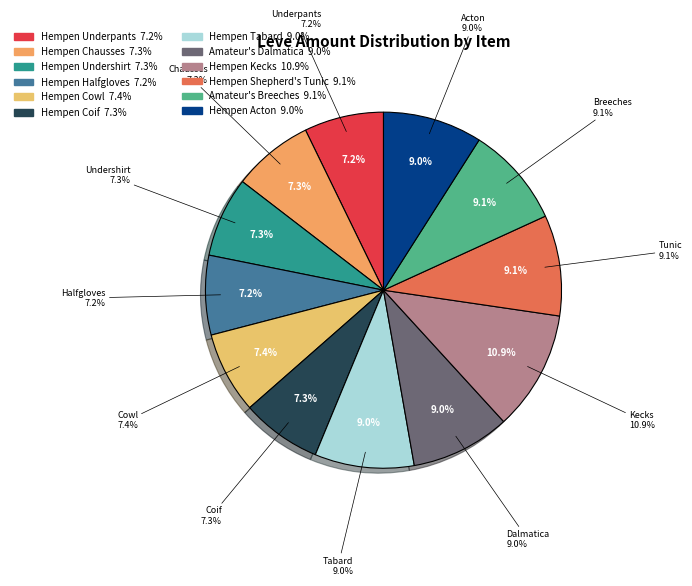

To the nearest percent, what percentage of the pie is Hempen Shepherd's Tunic?

9%